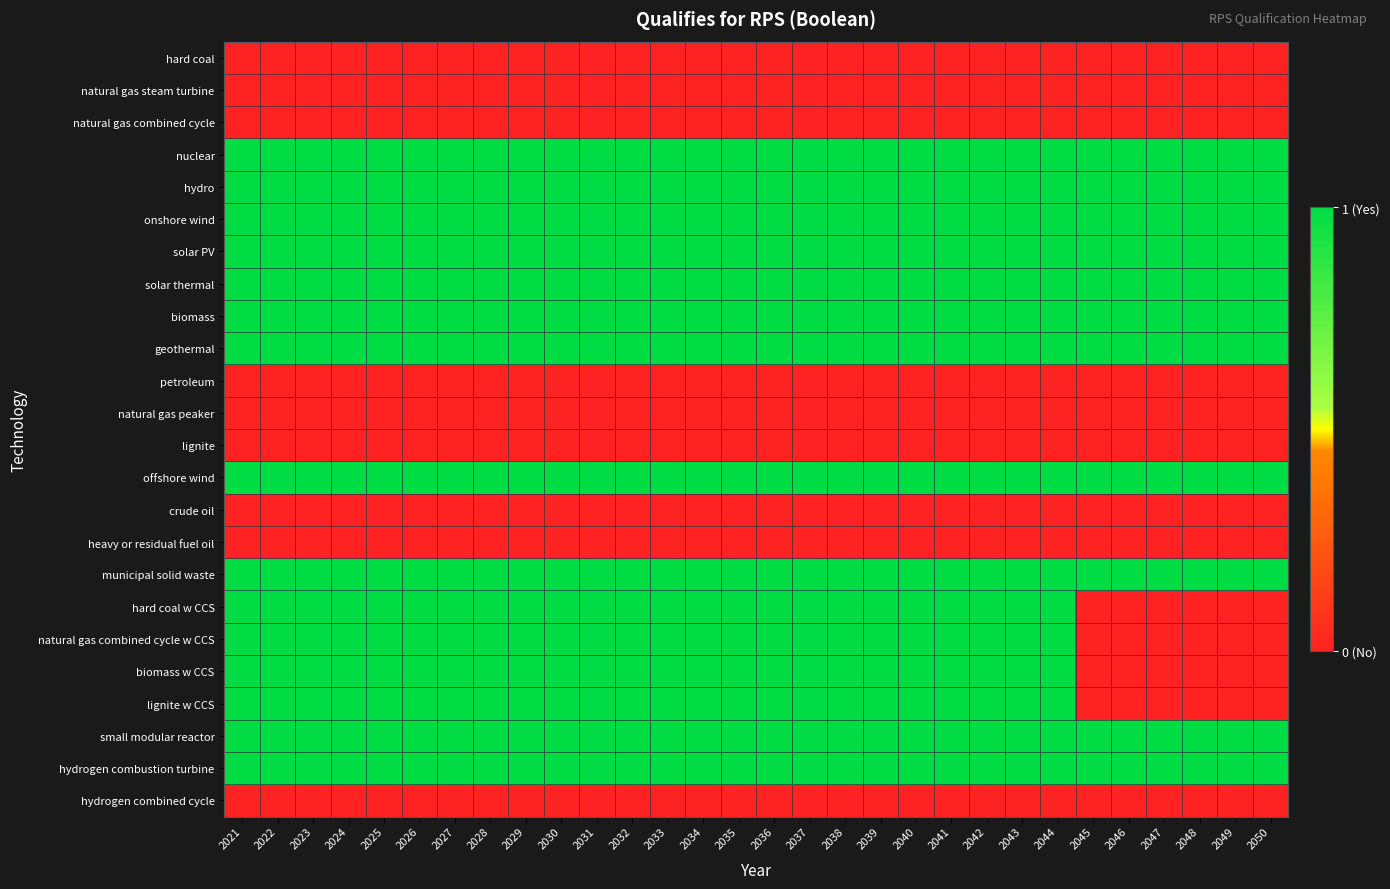

At how many categories does at least one series exceed 0?

30